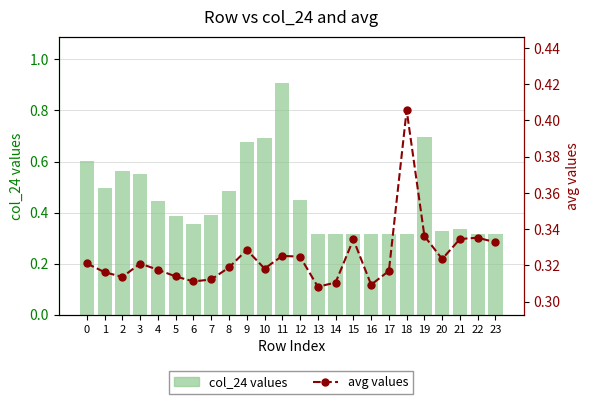

What is the value of the avg values bar at the 22nd from the left?

0.3